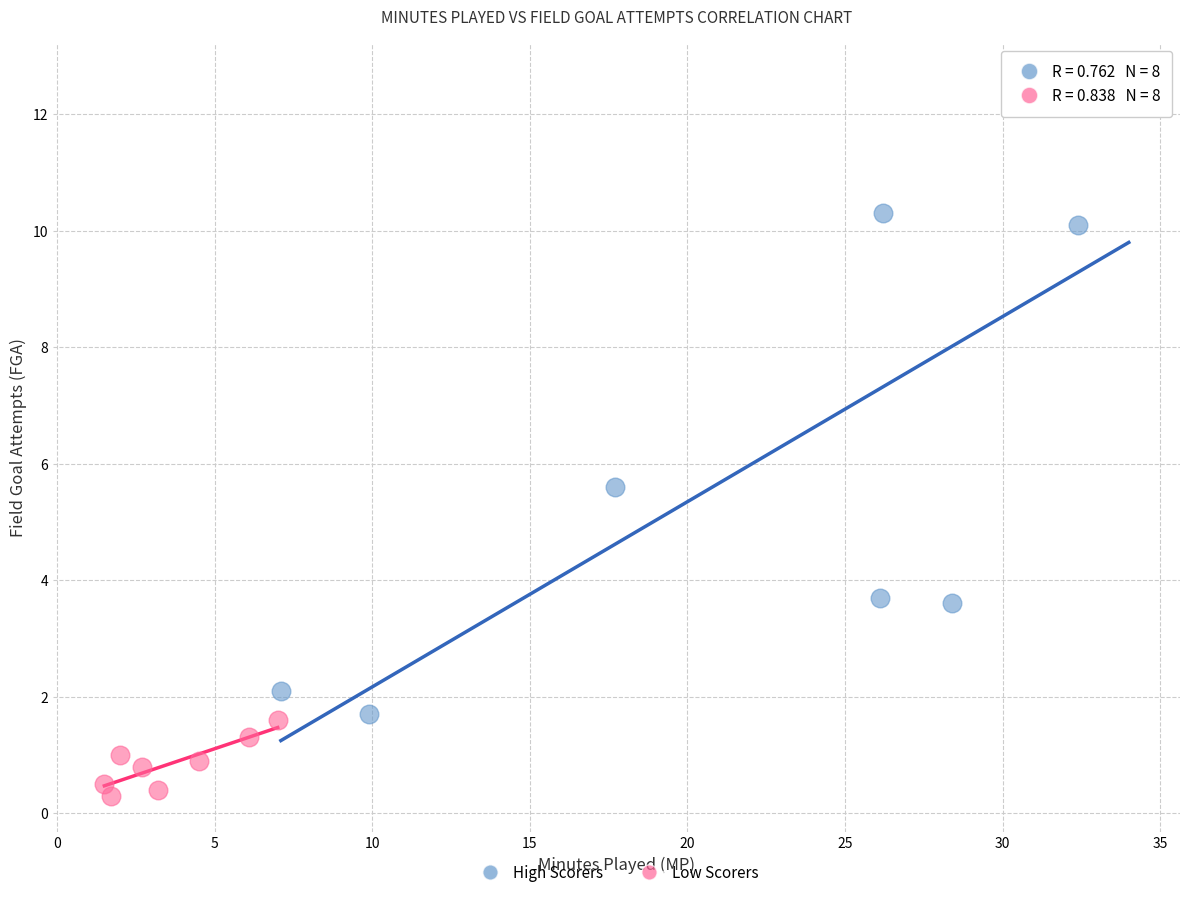

Which series has the largest Y range (max minus min)?

High Scorers